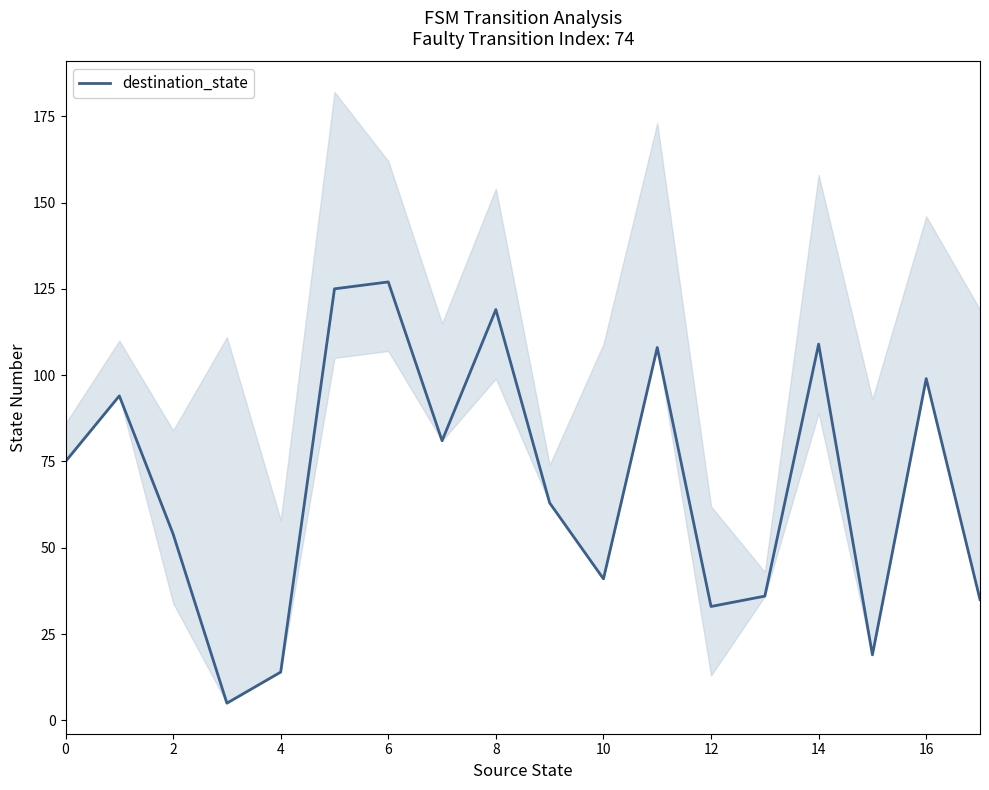

Is it true that destination_state equals 160 at 8?

False